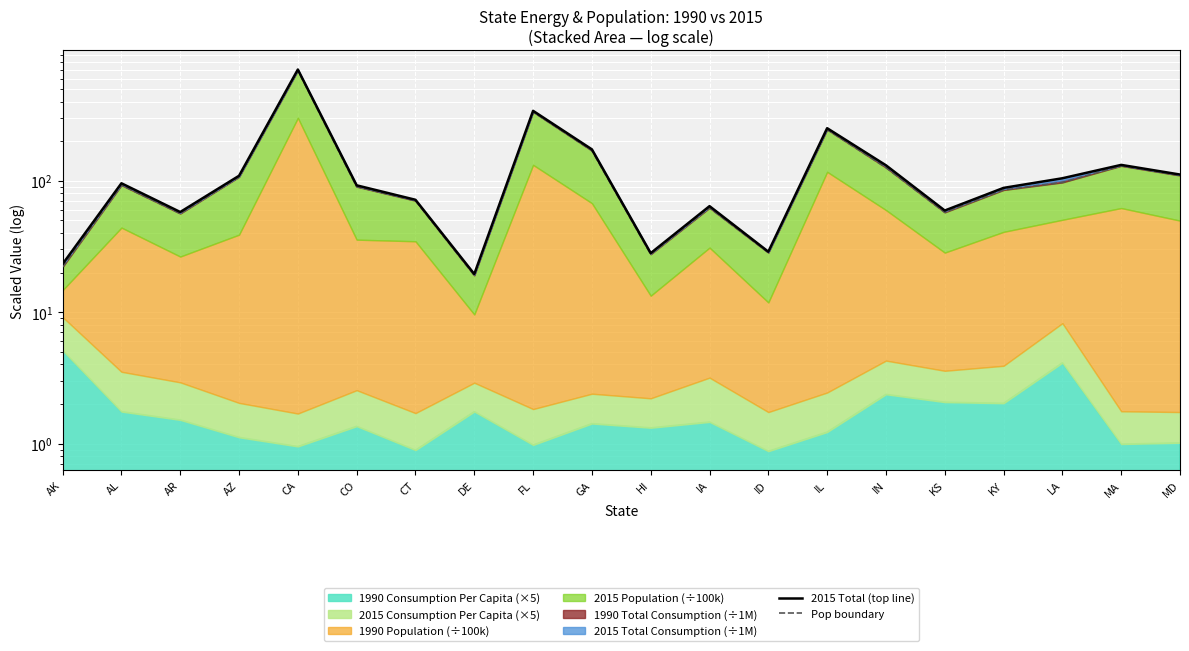

At which category is the sum across all series the highest?

CA